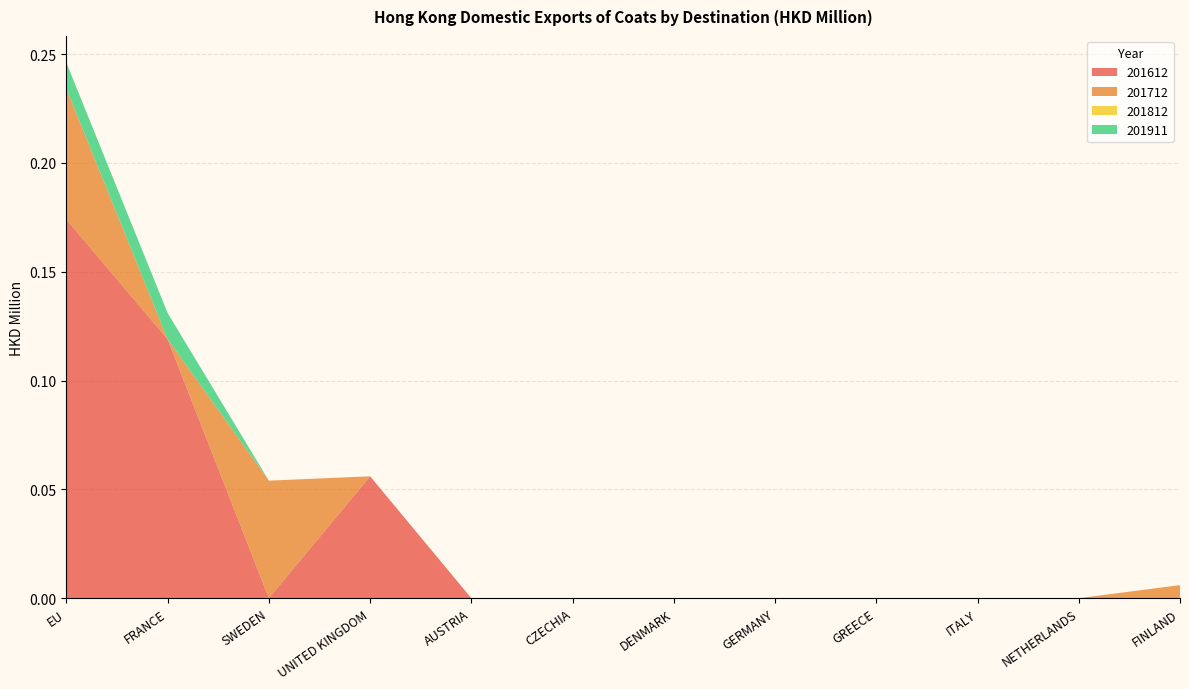

Reading left to right, extract all data points from this chart.

201612: EU=0.2	FRANCE=0.1	SWEDEN=0.0	UNITED KINGDOM=0.1	AUSTRIA=0.0	CZECHIA=0.0	DENMARK=0.0	GERMANY=0.0	GREECE=0.0	ITALY=0.0	NETHERLANDS=0.0	FINLAND=0.0
201712: EU=0.1	FRANCE=0.0	SWEDEN=0.1	UNITED KINGDOM=0.0	AUSTRIA=0.0	CZECHIA=0.0	DENMARK=0.0	GERMANY=0.0	GREECE=0.0	ITALY=0.0	NETHERLANDS=0.0	FINLAND=0.0
201812: EU=0.0	FRANCE=0.0	SWEDEN=0.0	UNITED KINGDOM=0.0	AUSTRIA=0.0	CZECHIA=0.0	DENMARK=0.0	GERMANY=0.0	GREECE=0.0	ITALY=0.0	NETHERLANDS=0.0	FINLAND=0.0
201911: EU=0.0	FRANCE=0.0	SWEDEN=0.0	UNITED KINGDOM=0.0	AUSTRIA=0.0	CZECHIA=0.0	DENMARK=0.0	GERMANY=0.0	GREECE=0.0	ITALY=0.0	NETHERLANDS=0.0	FINLAND=0.0